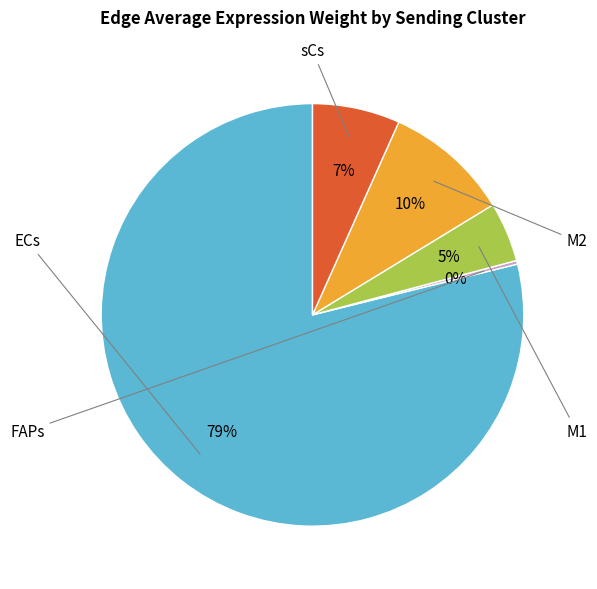

Does ECs account for over 50% of the chart?

Yes